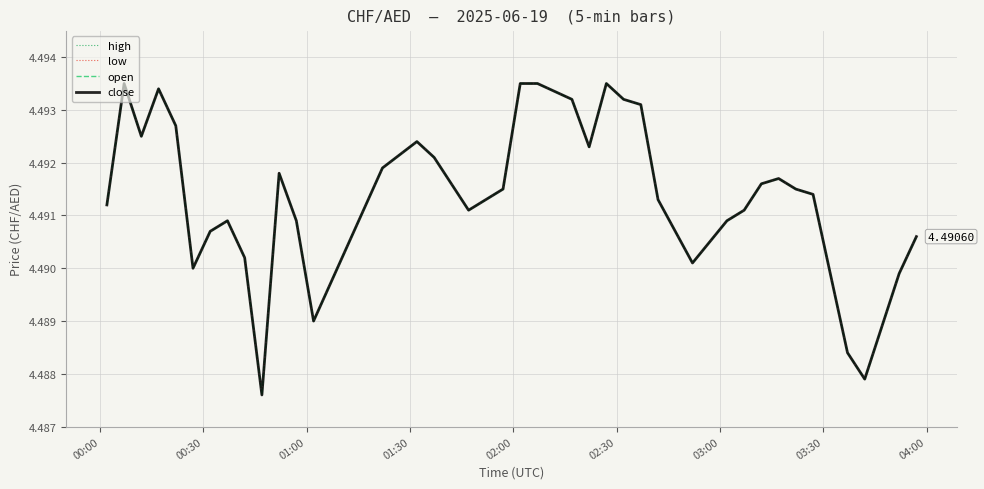

Rank the series by their maximum value, from lowest to highest.

high, low, open, close